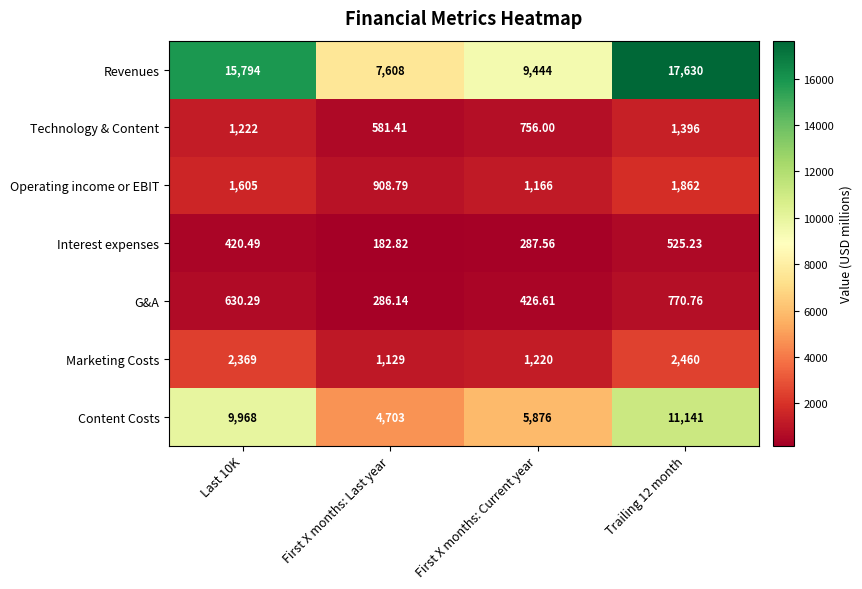

List the series in order of their peak value, lowest first.

Interest expenses, G&A, Technology & Content, Operating income or EBIT, Marketing Costs, Content Costs, Revenues